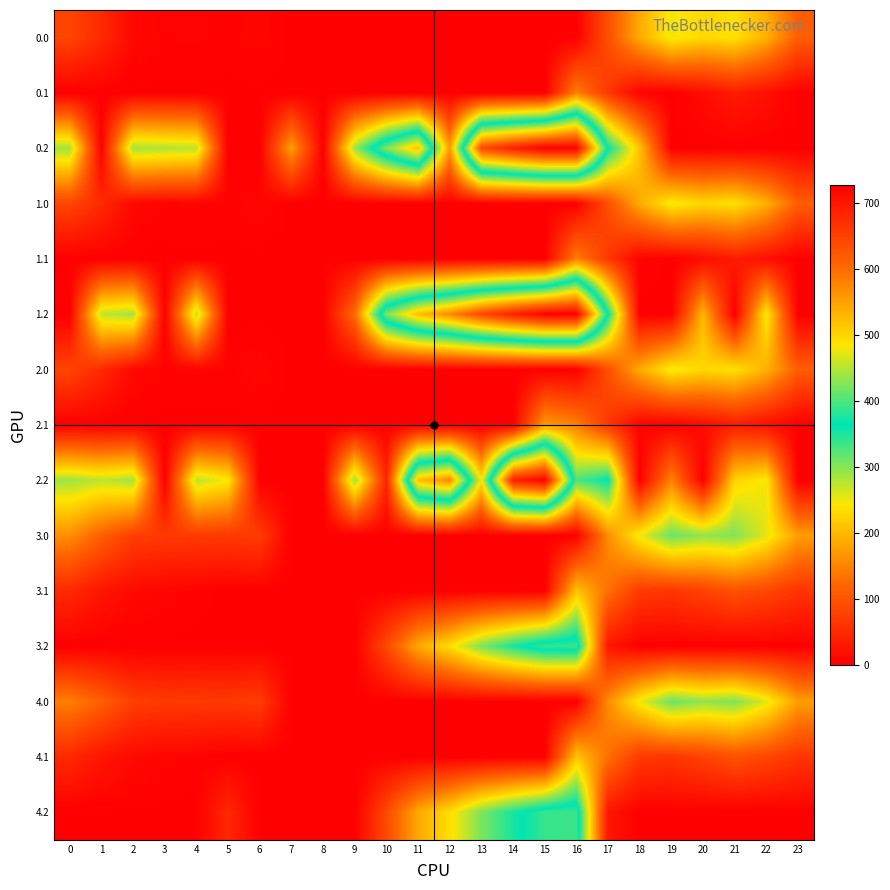

Between 6 and 21, which is larger?

21